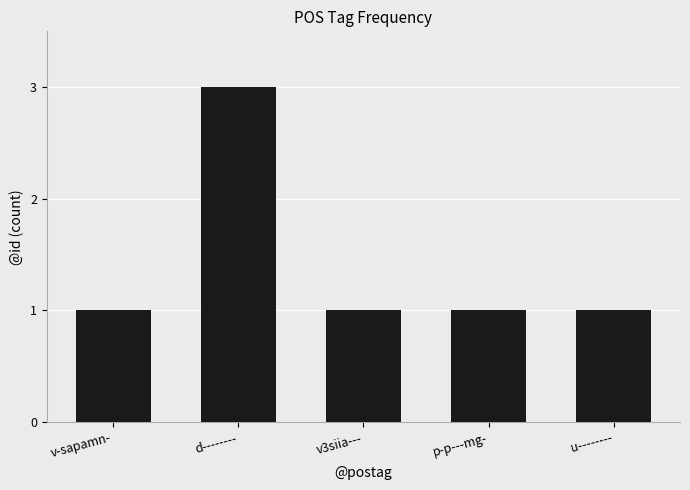

What is the label of the 1st bar from the left?

v-sapamn-